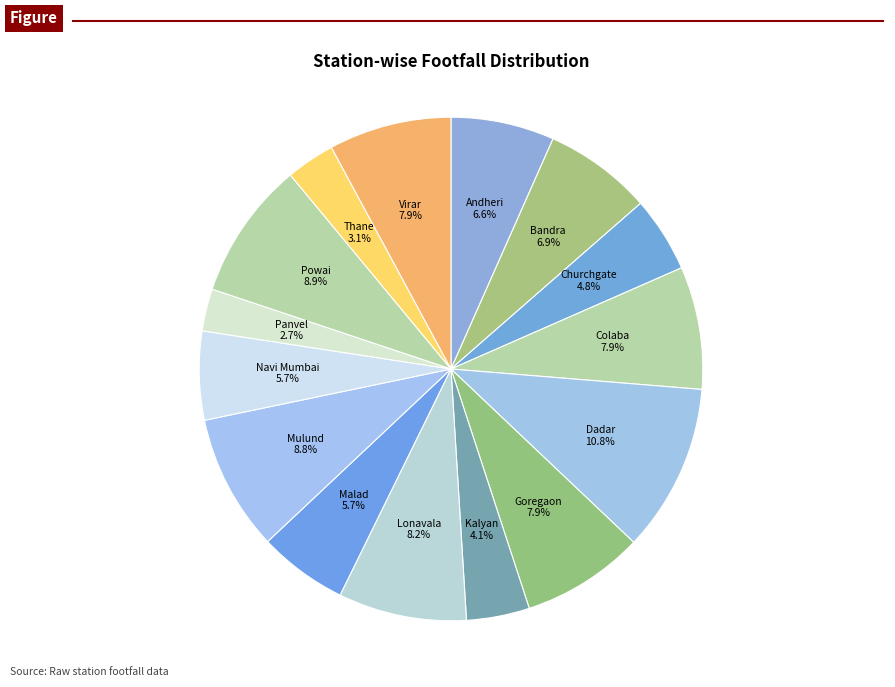

What percentage is NOT represented by Panvel?

97.3%